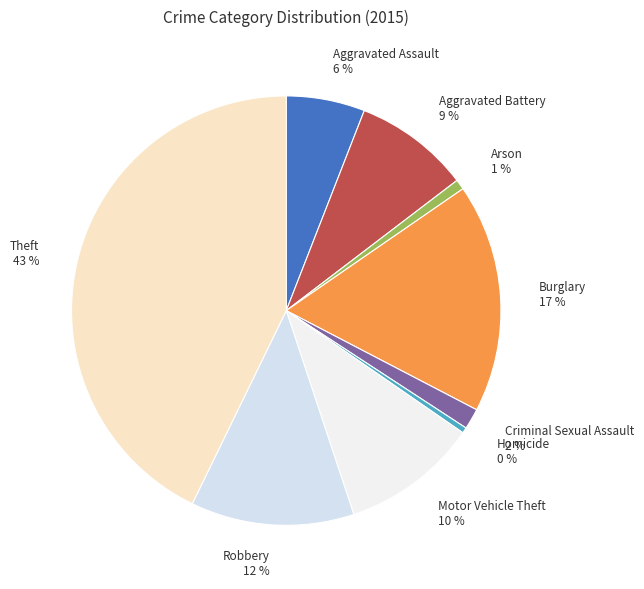

How many segments does this pie chart have?

9